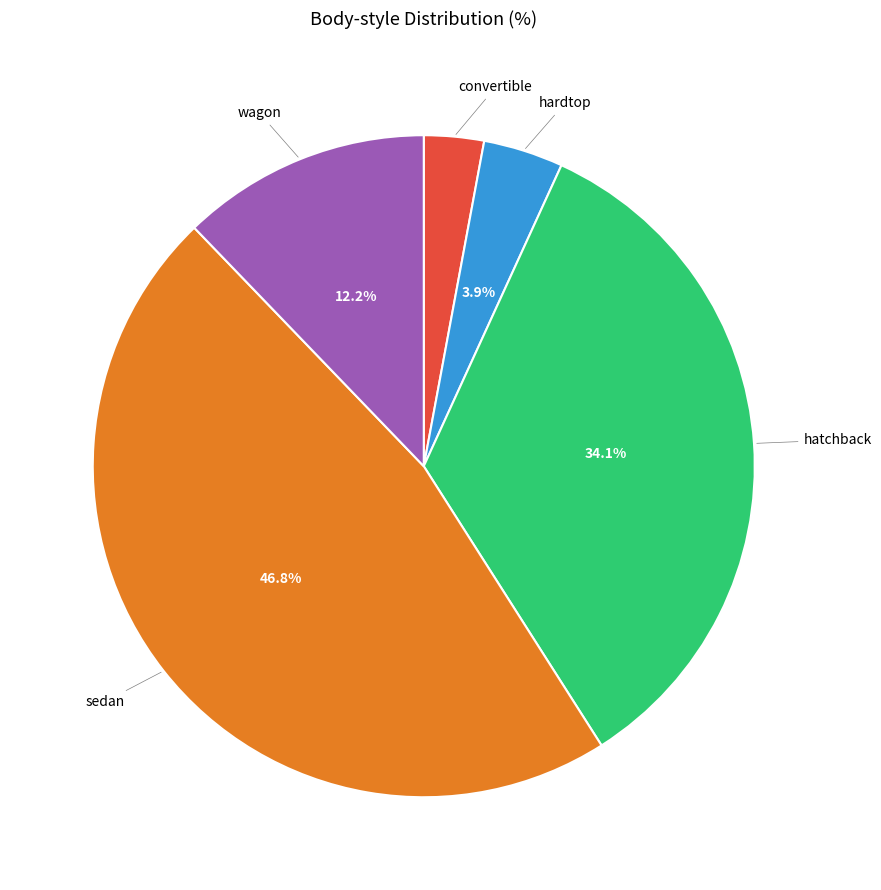

Is there a majority slice in this chart?

No